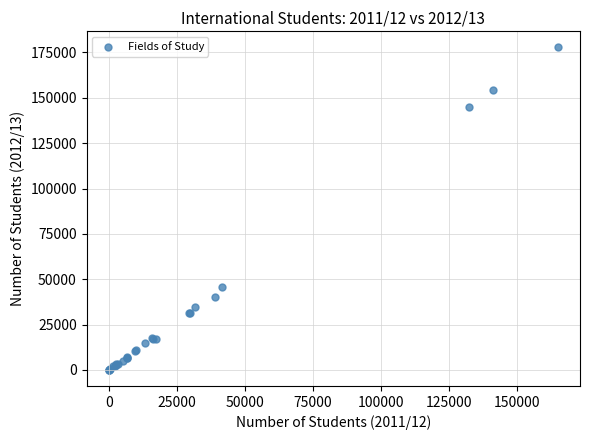

What Y value in the scatter plot is closest to 88897?

45850